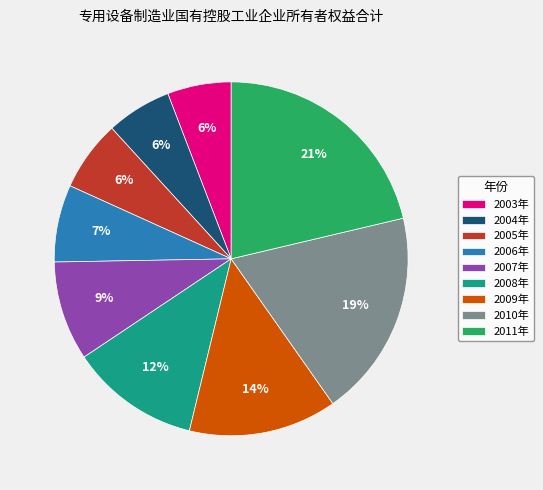

The 2006年 slice represents 7% of the pie. True or false?

True